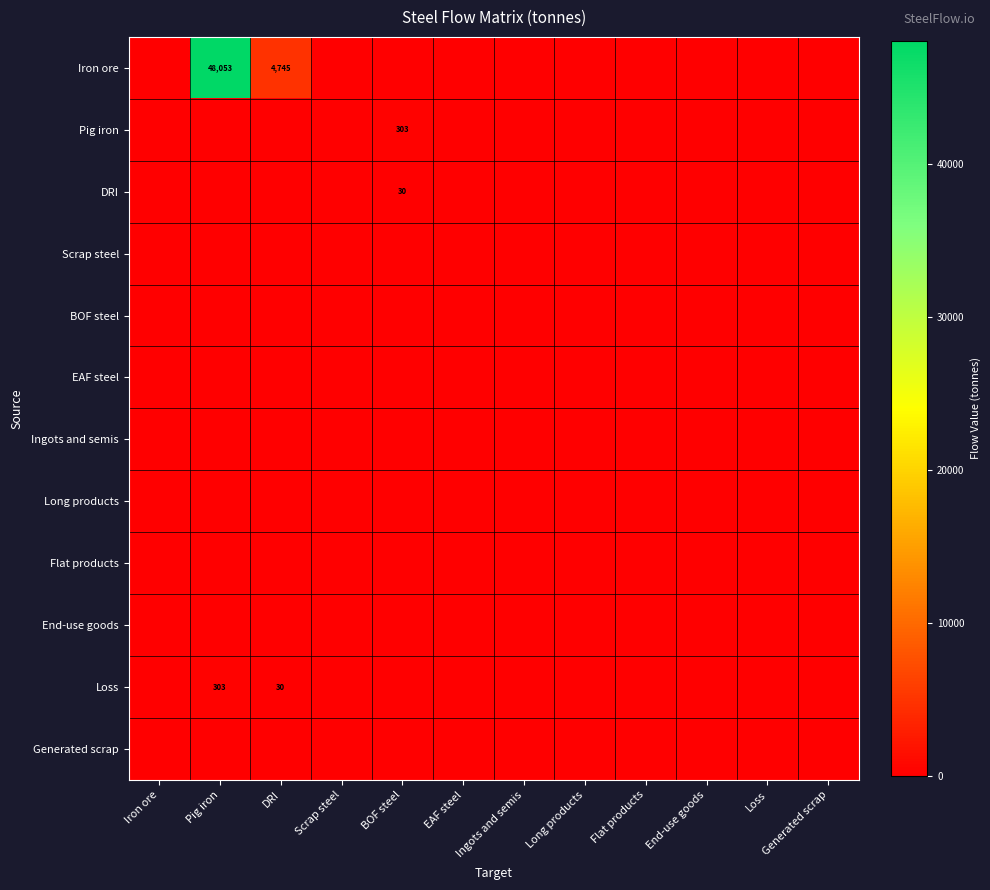

Is the value of End-use goods at Long products greater than the value of EAF steel at DRI?

No